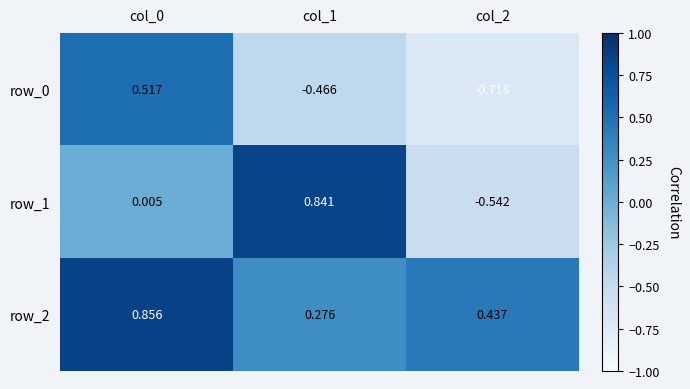

How many distinct data groups are displayed?

3